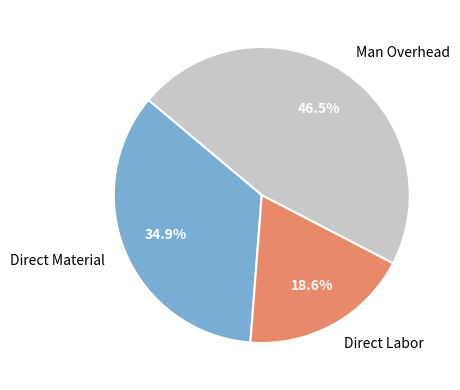

Count the number of slices in the pie.

3